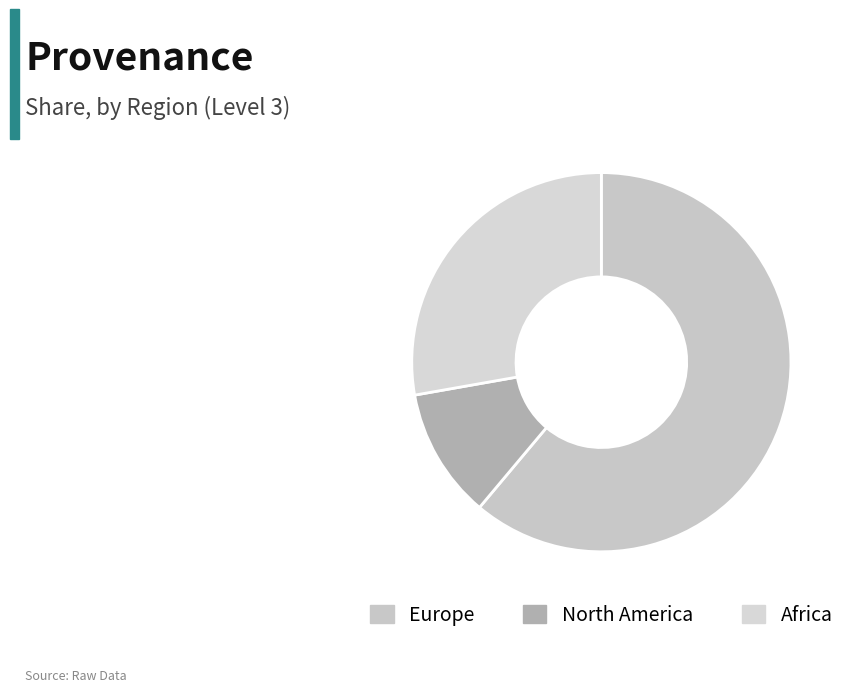

Count the number of slices in the pie.

3